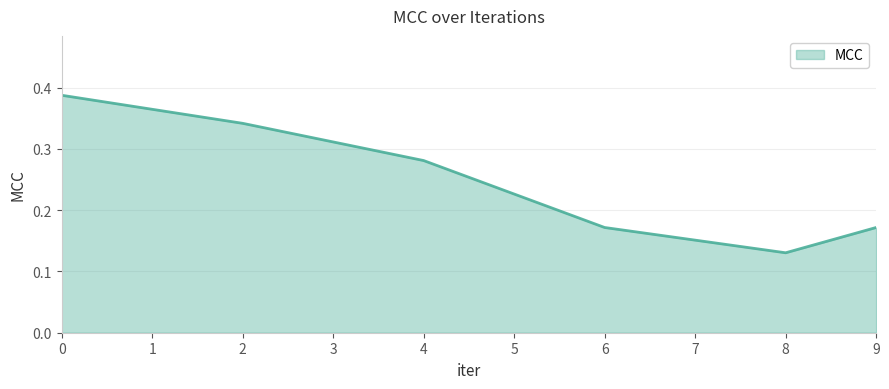

Where is the data nearest to the value 0?

8